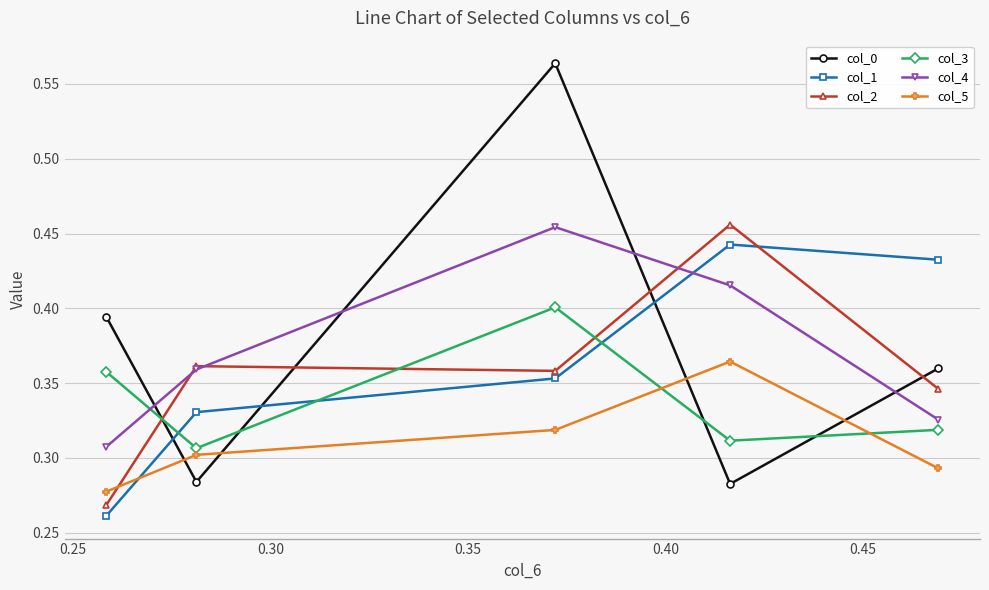

Does the chart display data point markers on the line(s)?

Yes